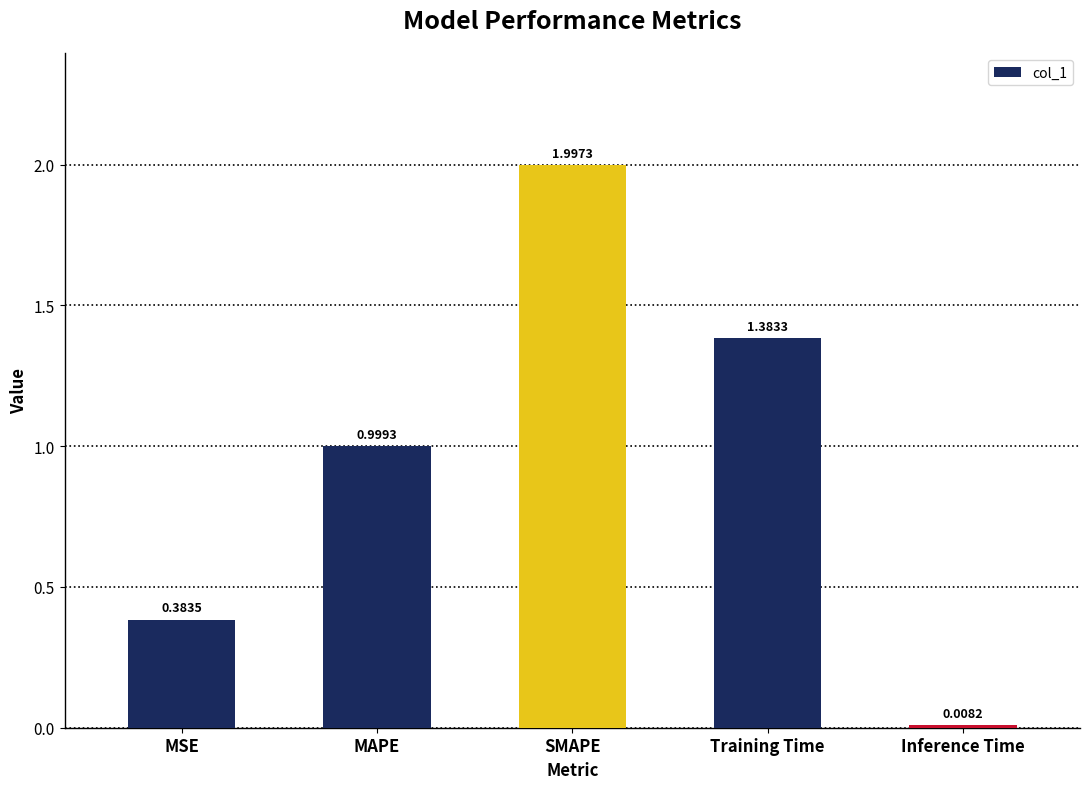

List the labels in order of value, largest first.

SMAPE, Training Time, MAPE, MSE, Inference Time